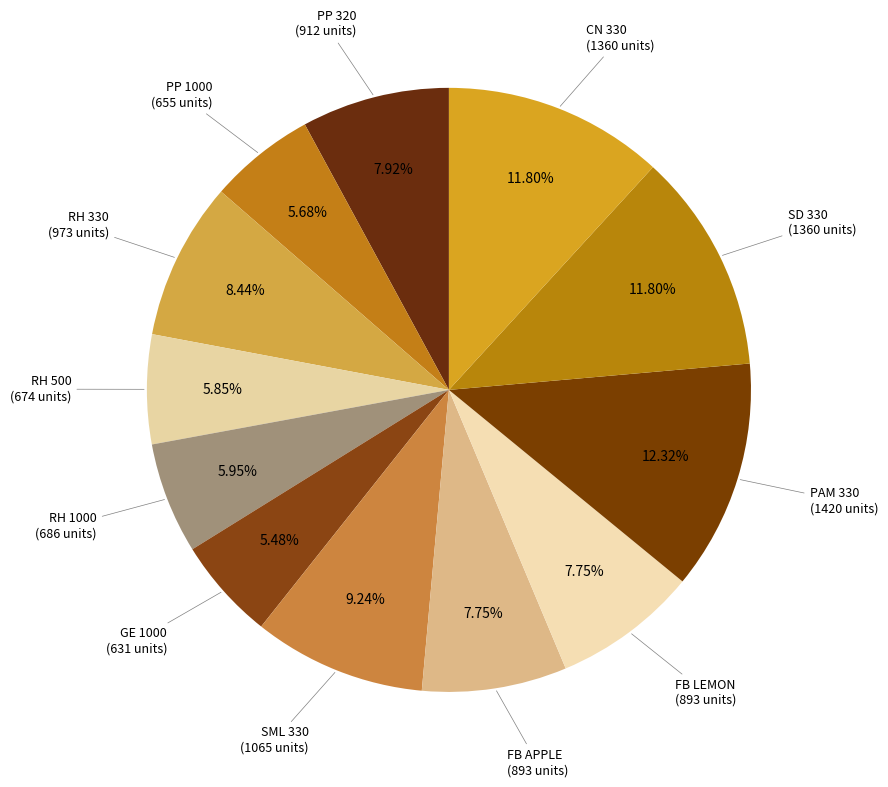

Between FB APPLE and PAM 330, which is larger?

PAM 330